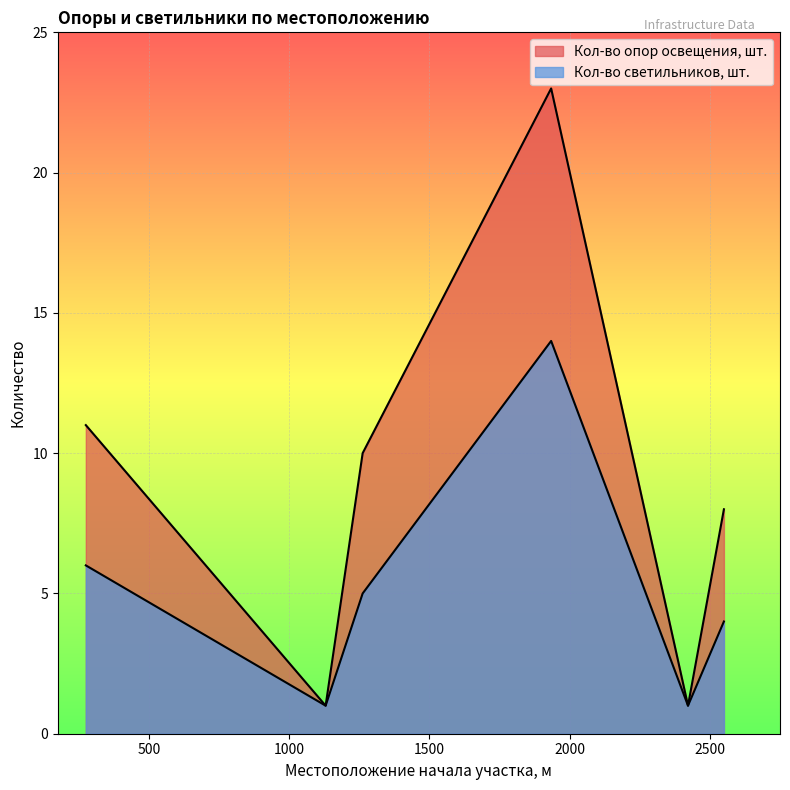

What is the minimum value for Кол-во светильников, шт.?

1